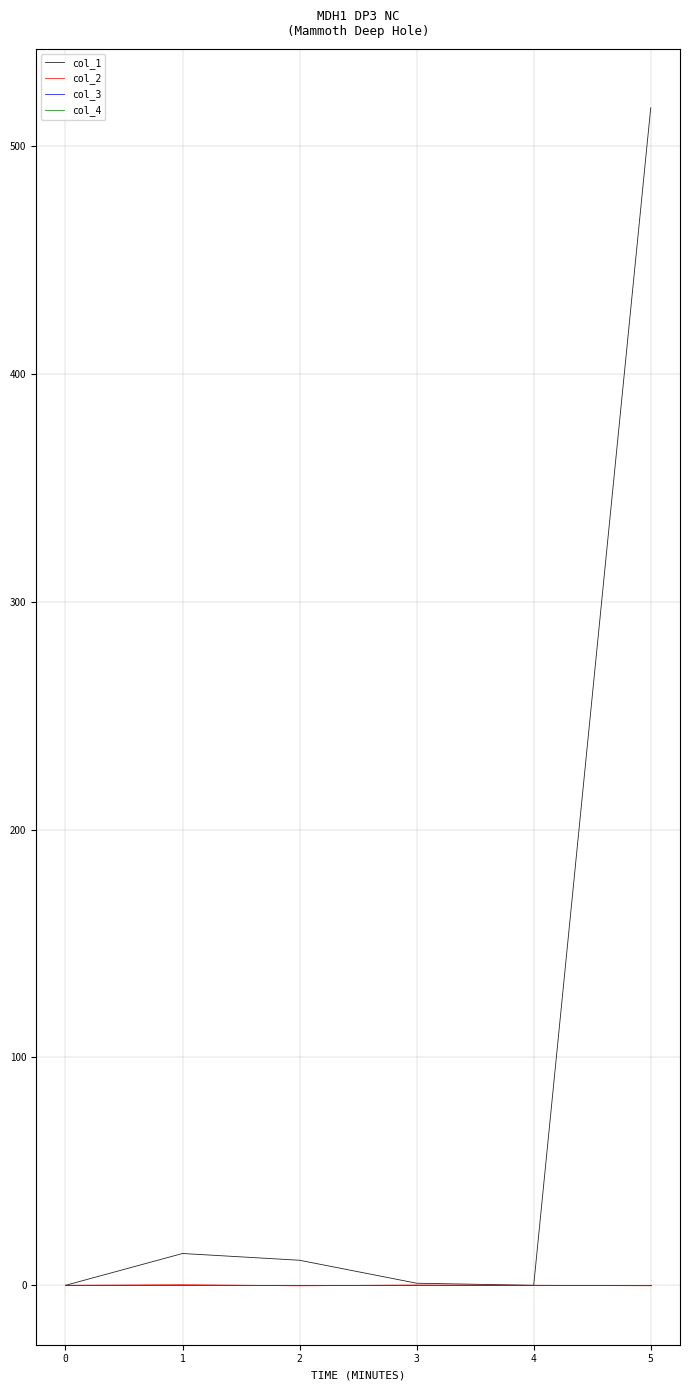

Is it true that col_2 equals 0.0 at 4?

True